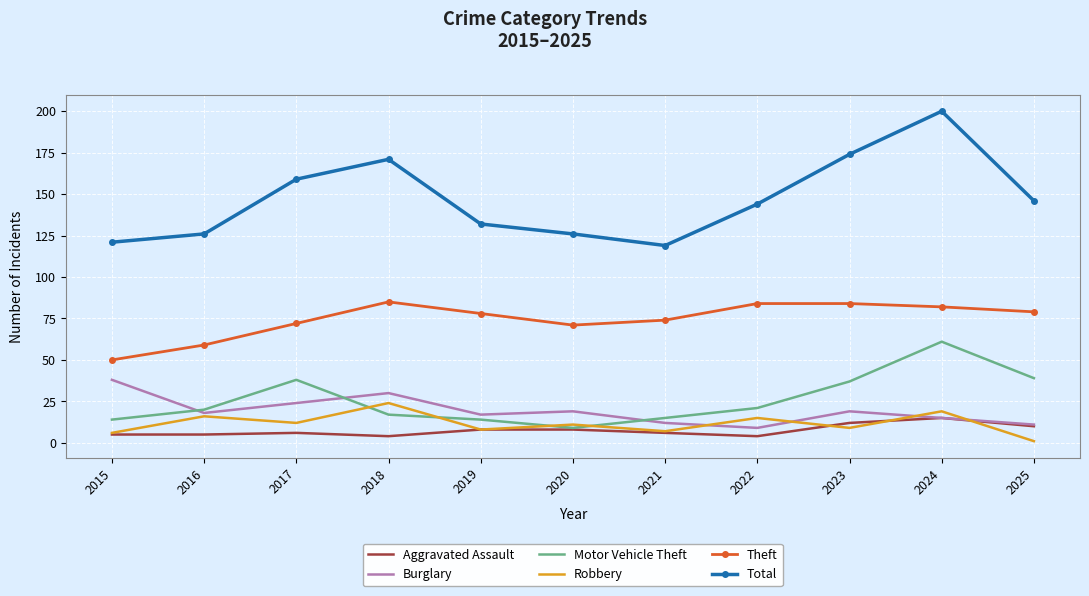

What is the minimum value for Aggravated Assault?

4